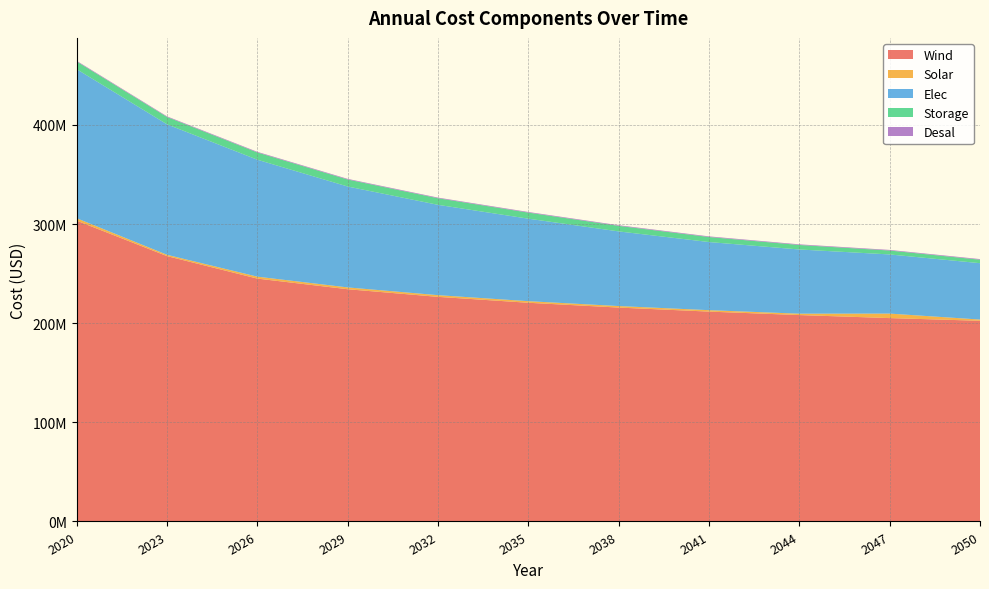

Reading left to right, list all the values displayed in this chart.

Wind: 303435854.3	267679466.3	245006602.2	234292404.1	226596675.6	220633662.9	215789449.5	211724495.3	208231910.8	205176619.1	202465731.8
Solar: 2444774.1	1324074.7	1957138.1	1825251.3	1707415.3	1608130.1	1524244.9	1451304.7	1387945.5	4538590.6	1241484.5
Elec: 150339317.6	131624940.4	117973060.9	101789932.6	91125019.7	83219214.5	75313409.3	68725238.3	64772335.7	59671896.6	56866530.5
Storage: 7785733.5	7409667.8	7318589.4	7085017.4	6656802.1	6131265.1	5605728.1	5080191.1	4554654.1	3953096.0	3503580.1
Desal: 629714.5	617367.1	629714.5	629714.5	629714.5	629714.5	629714.5	629714.5	629714.5	617367.1	629714.5